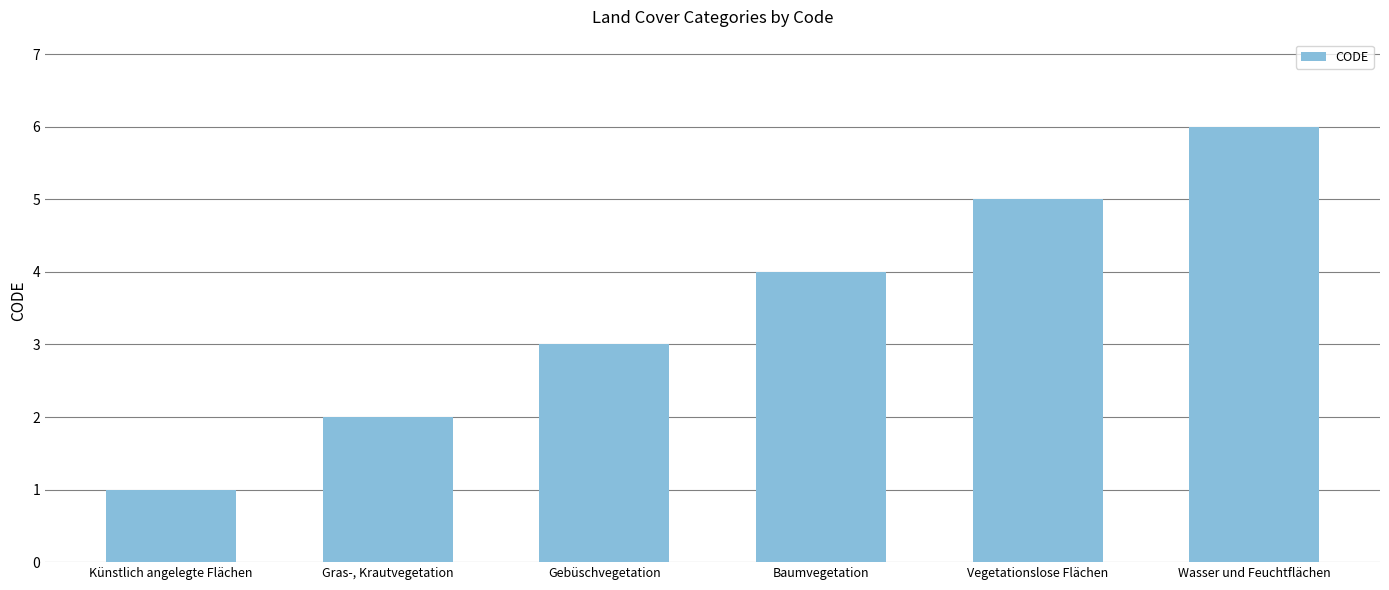

What is the change in value from Gras-, Krautvegetation to Gebüschvegetation?

+1